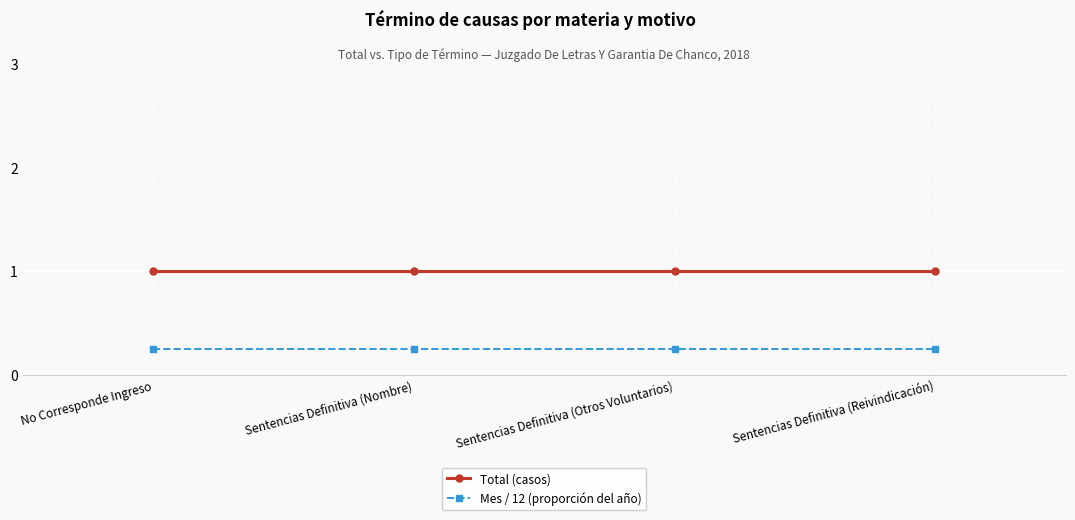

What is the value of the Total (casos) point at the 4th from the left?

1.0